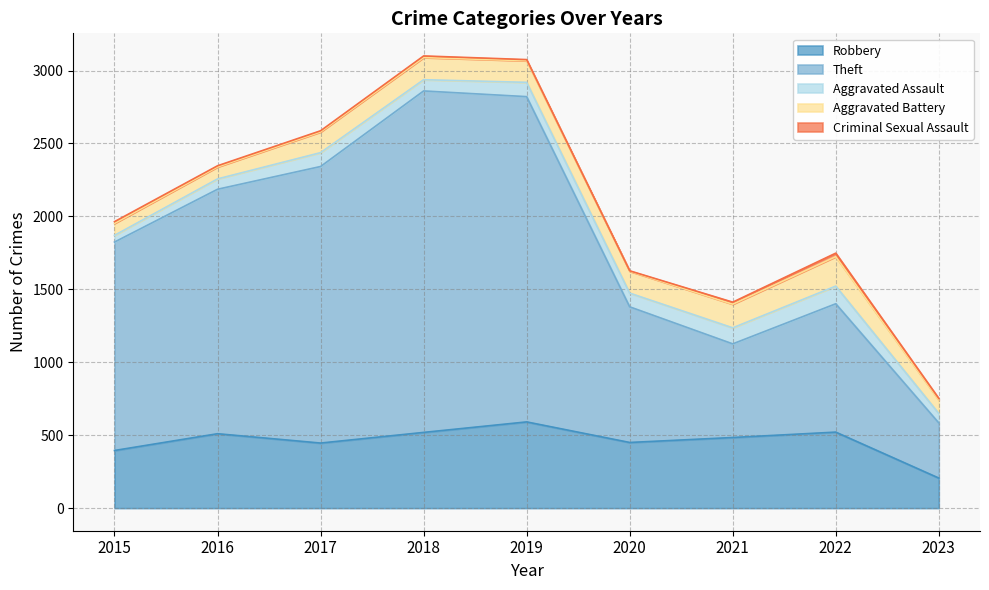

How many lines are shown in the chart?

5